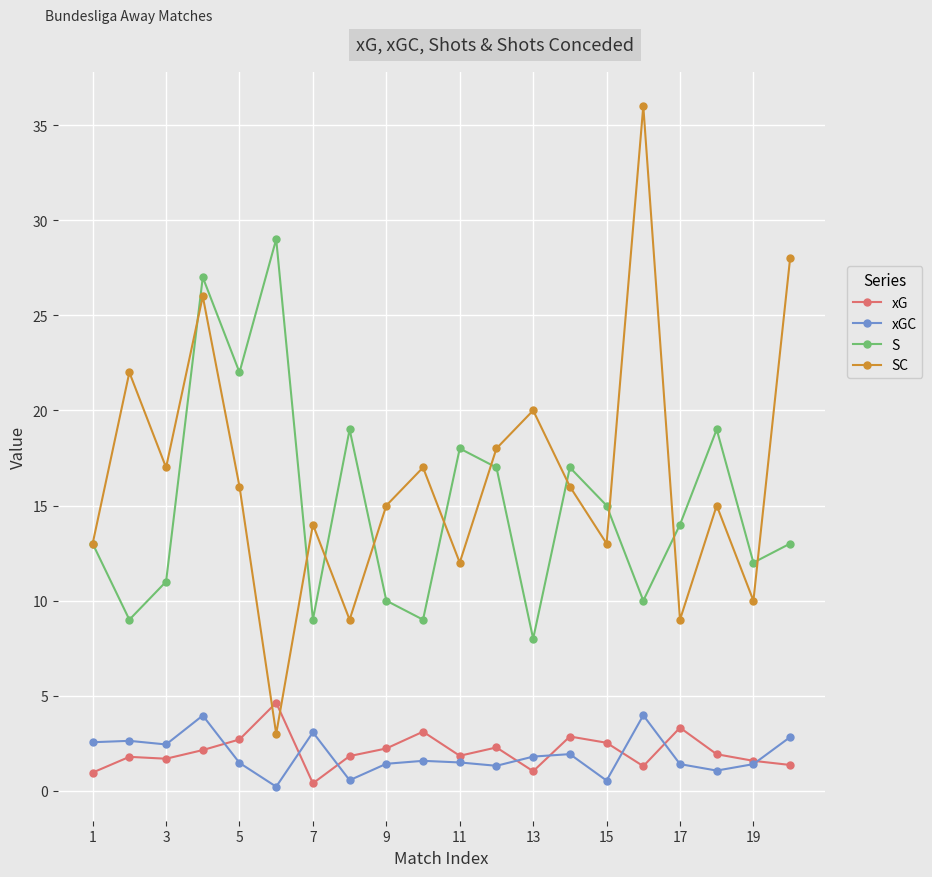

In S, how many points are higher than both neighbors (excluding endpoints)?

6